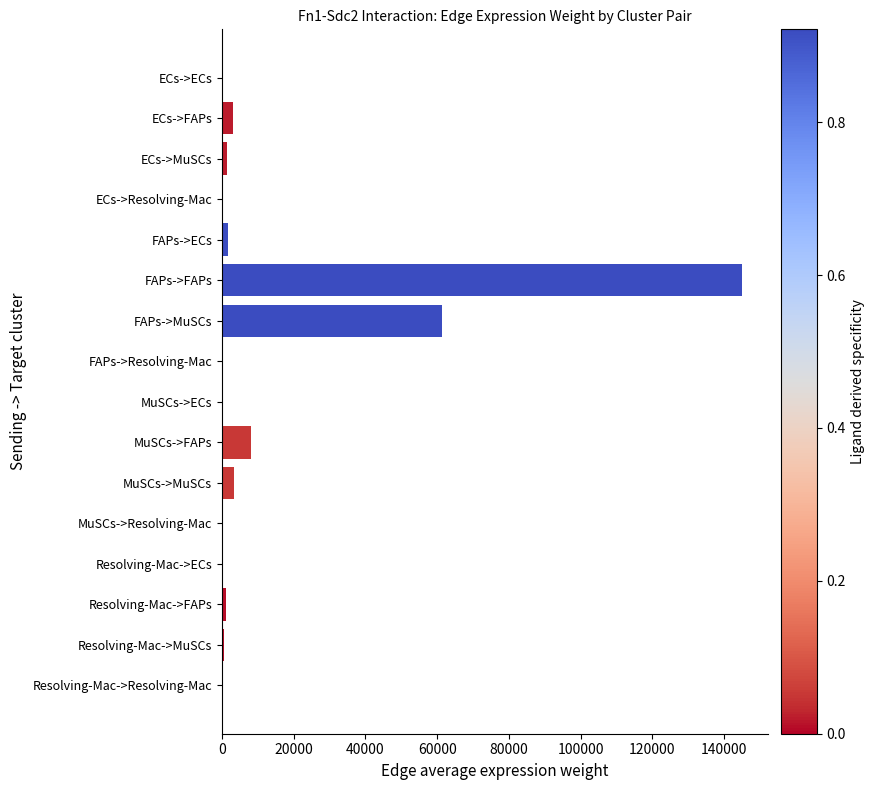

The value at FAPs->MuSCs is 61235.3. True or false?

True